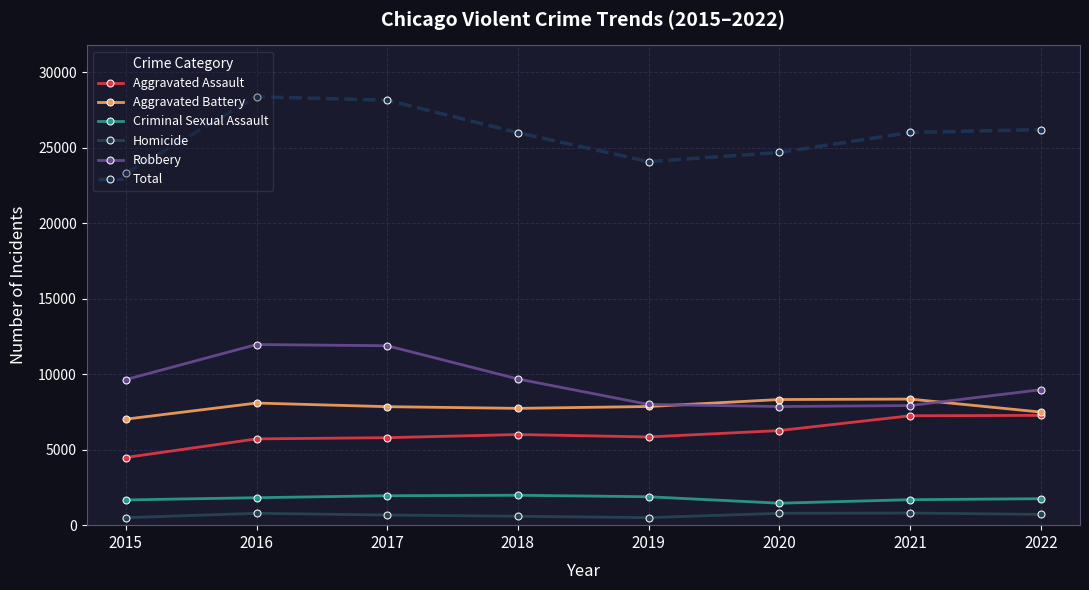

What is the approximate value of Aggravated Battery at 2016?

8085